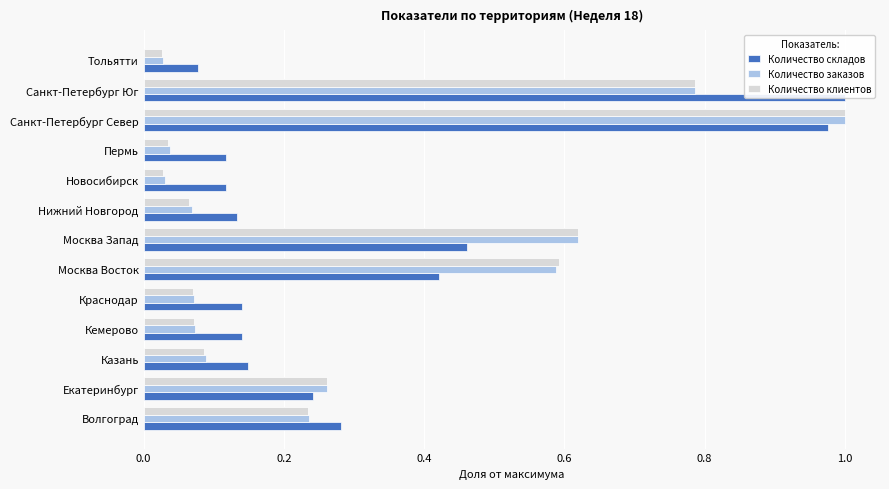

The value of Количество клиентов at Москва Восток is 0.6. True or false?

True